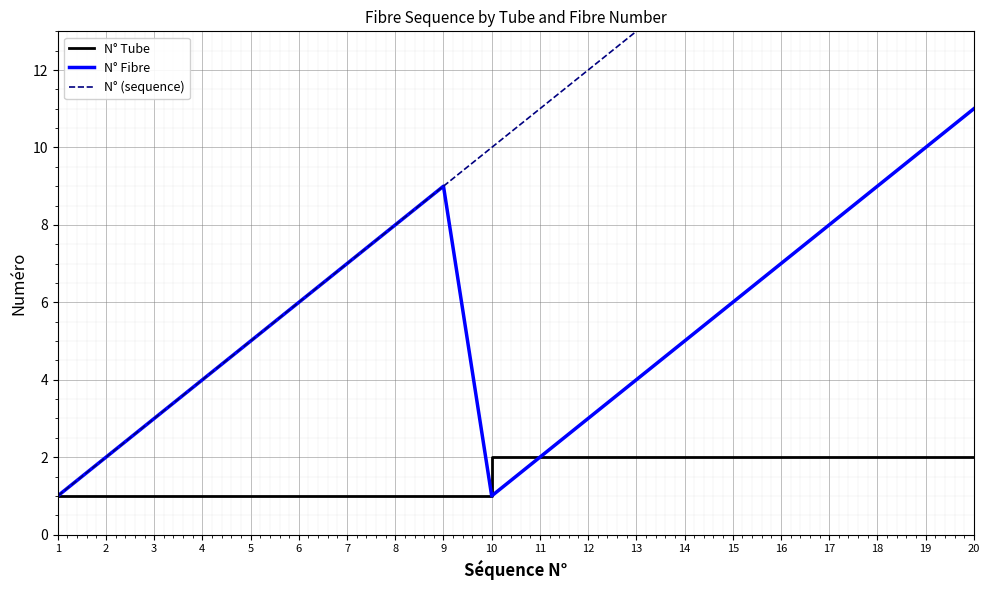

Rank the categories by N° Tube value from highest to lowest.

10, 11, 12, 13, 14, 15, 16, 17, 18, 19, 20, 1, 2, 3, 4, 5, 6, 7, 8, 9